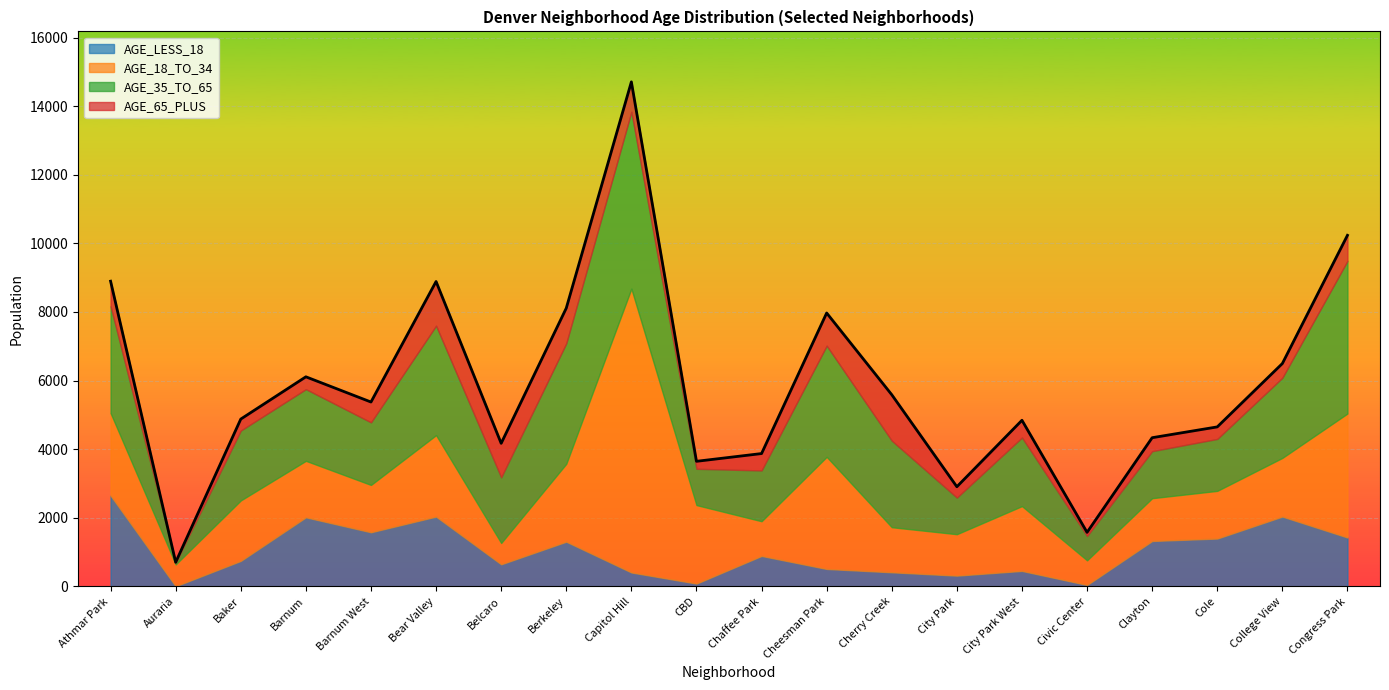

True or false: AGE_65_PLUS has a value of 541 at Berkeley.

False